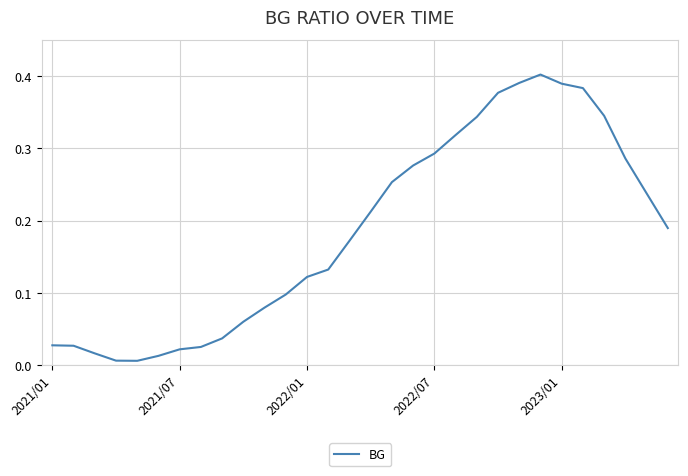

Does the chart have visible grid lines?

Yes